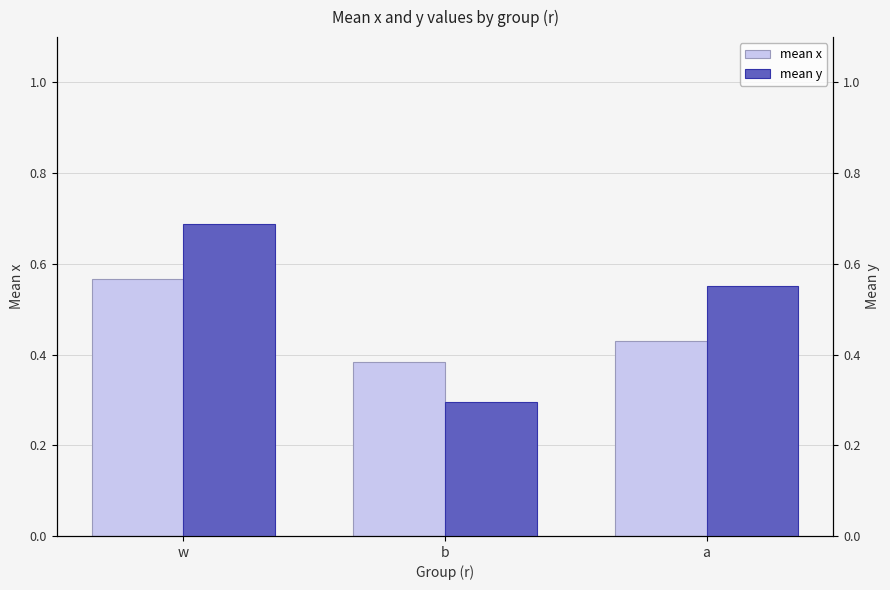

Which series has the largest range (max minus min)?

mean y